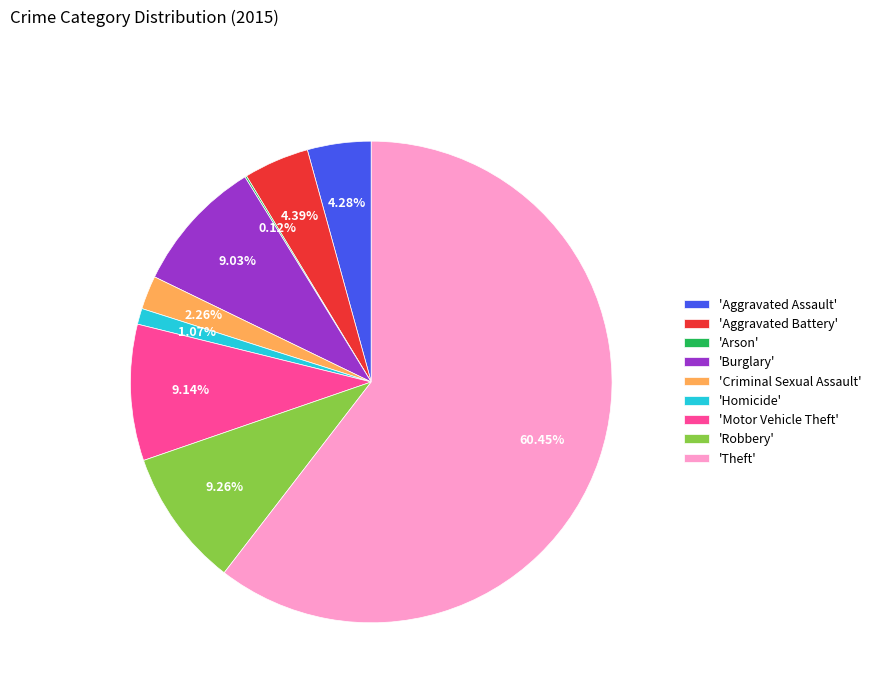

What is the ratio of the value at 'Theft' to the value at 'Aggravated Assault'?

14.1